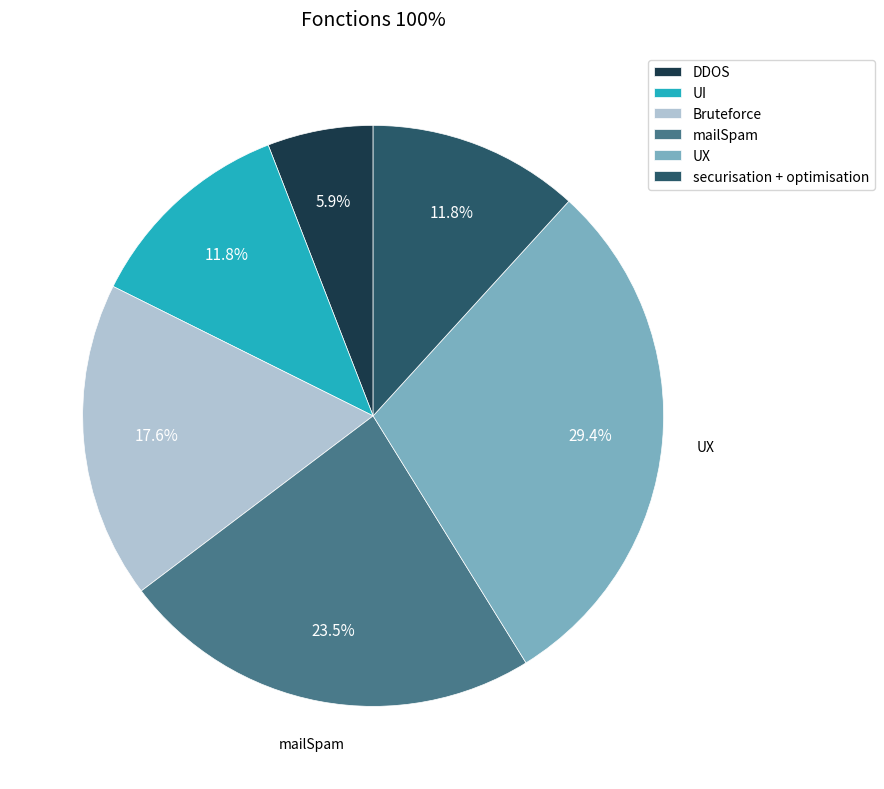

Which slice is the smallest?

DDOS